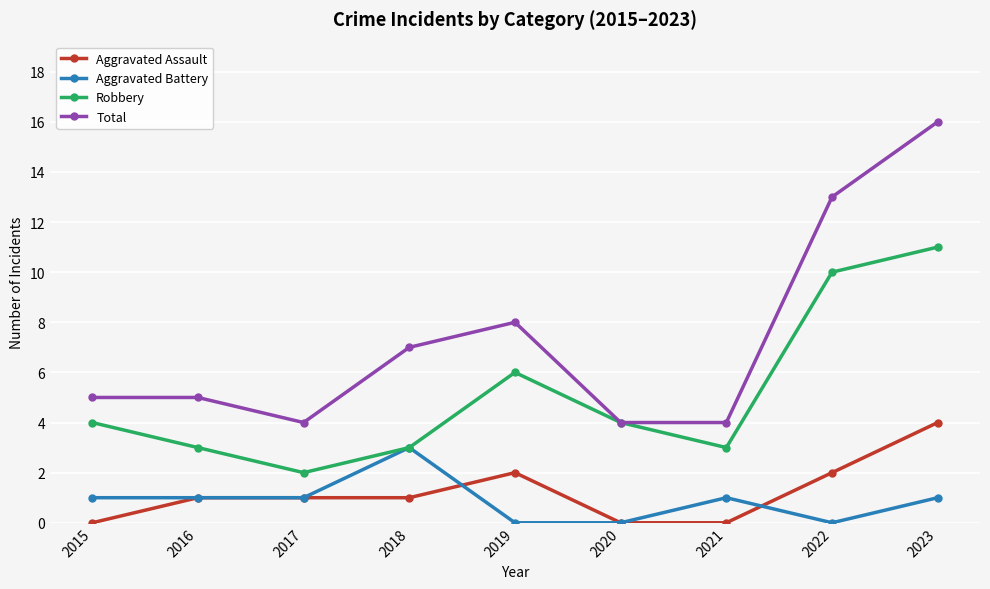

What is the greatest value displayed?

16